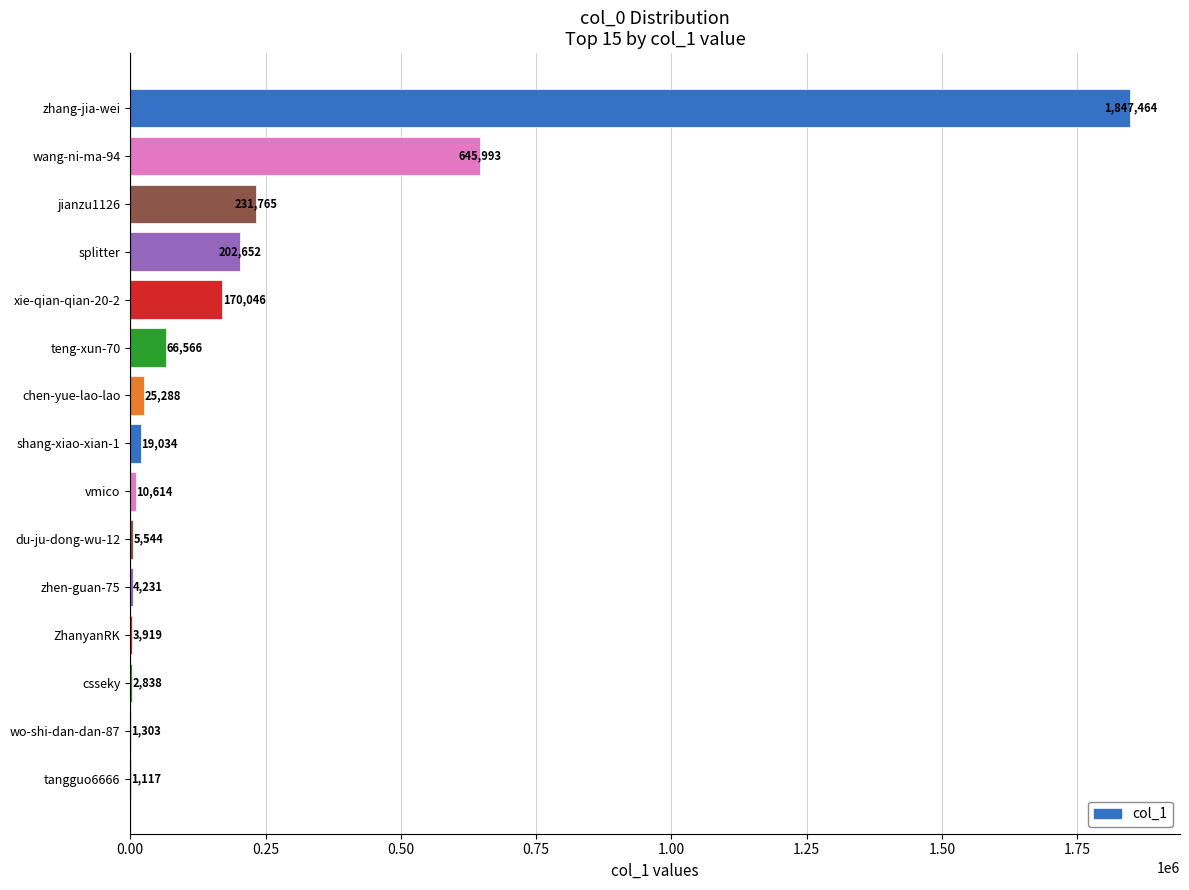

Reading bottom to top, what are all the values shown in this chart?

tangguo6666=1117	wo-shi-dan-dan-87=1303	csseky=2838	ZhanyanRK=3919	zhen-guan-75=4231	du-ju-dong-wu-12=5544	vmico=10614	shang-xiao-xian-1=19034	chen-yue-lao-lao=25288	teng-xun-70=66566	xie-qian-qian-20-2=170046	splitter=202652	jianzu1126=231765	wang-ni-ma-94=645993	zhang-jia-wei=1847464